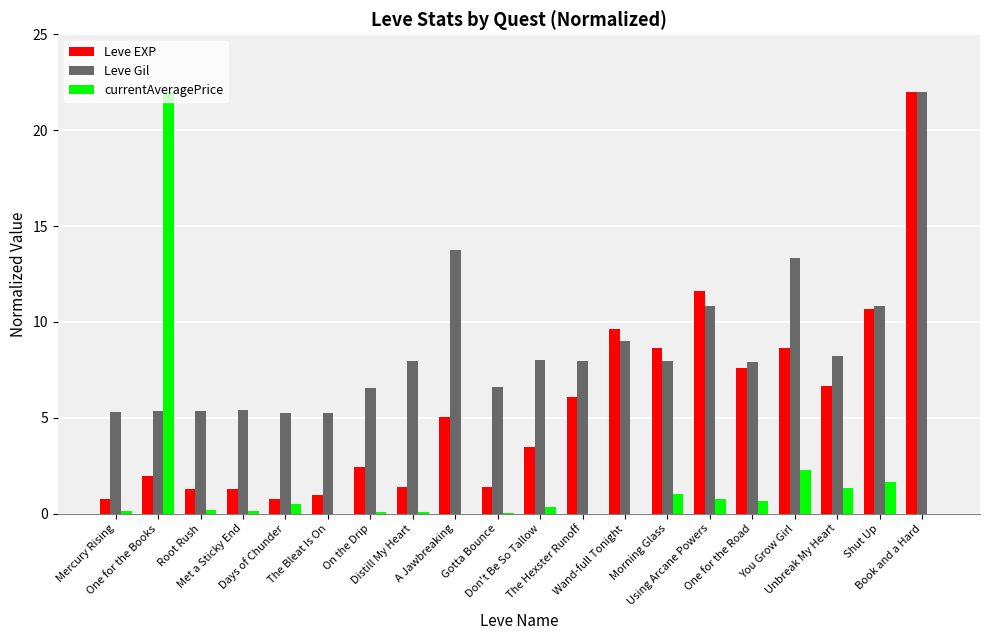

What is the maximum value for Leve EXP?

22.0